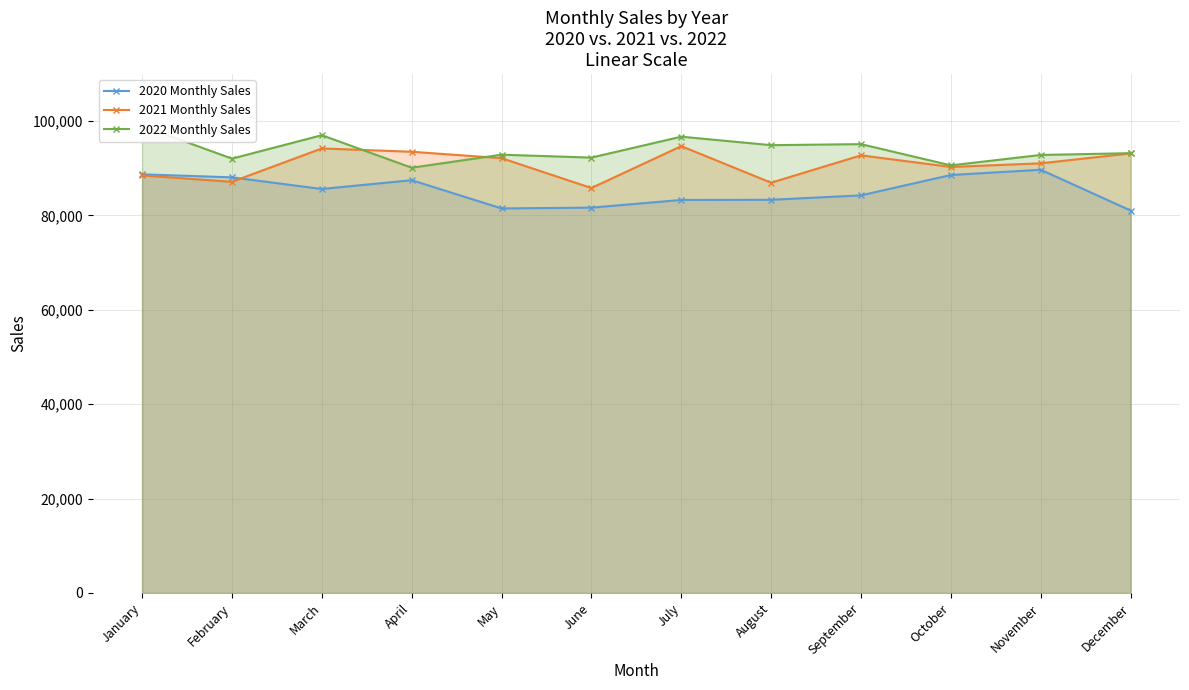

What is the approximate value of 2021 Monthly Sales at September, to the nearest 50?

92750